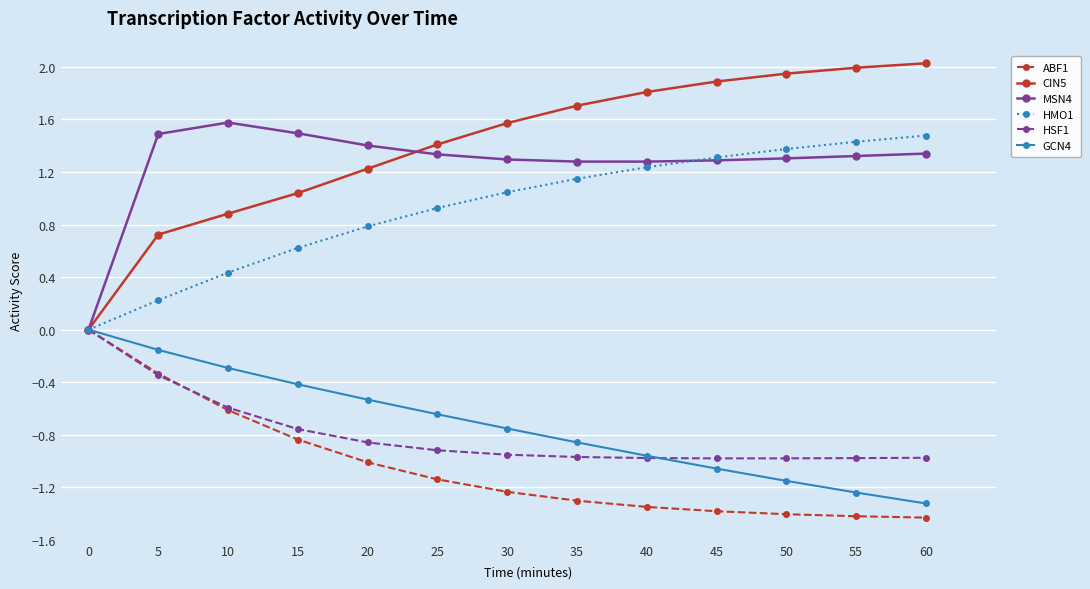

How many lines are shown in the chart?

6